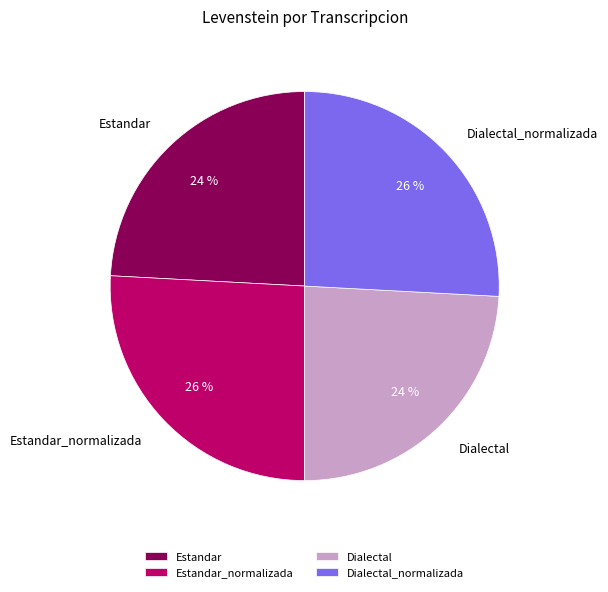

Is there a majority slice in this chart?

No